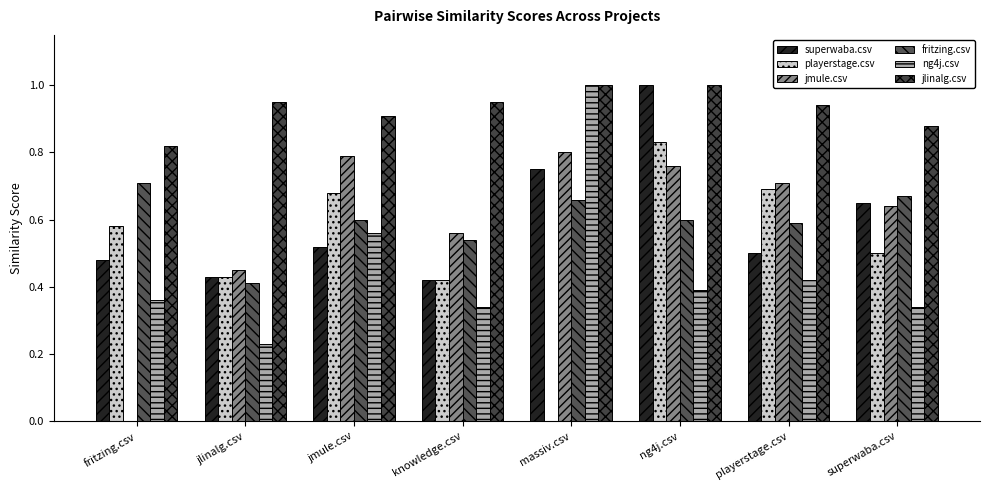

Is it true that ng4j.csv equals 0.2 at superwaba.csv?

False